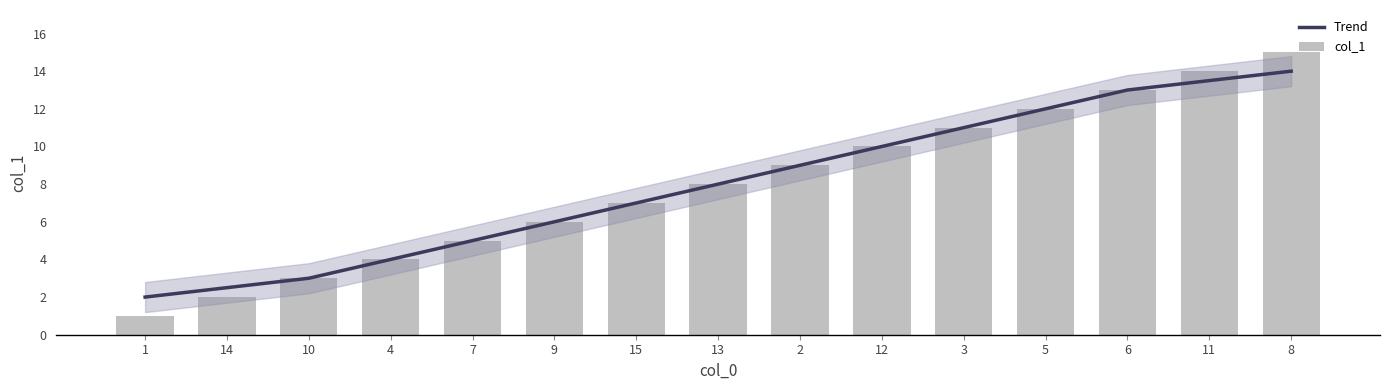

What position from the right is 2?

7